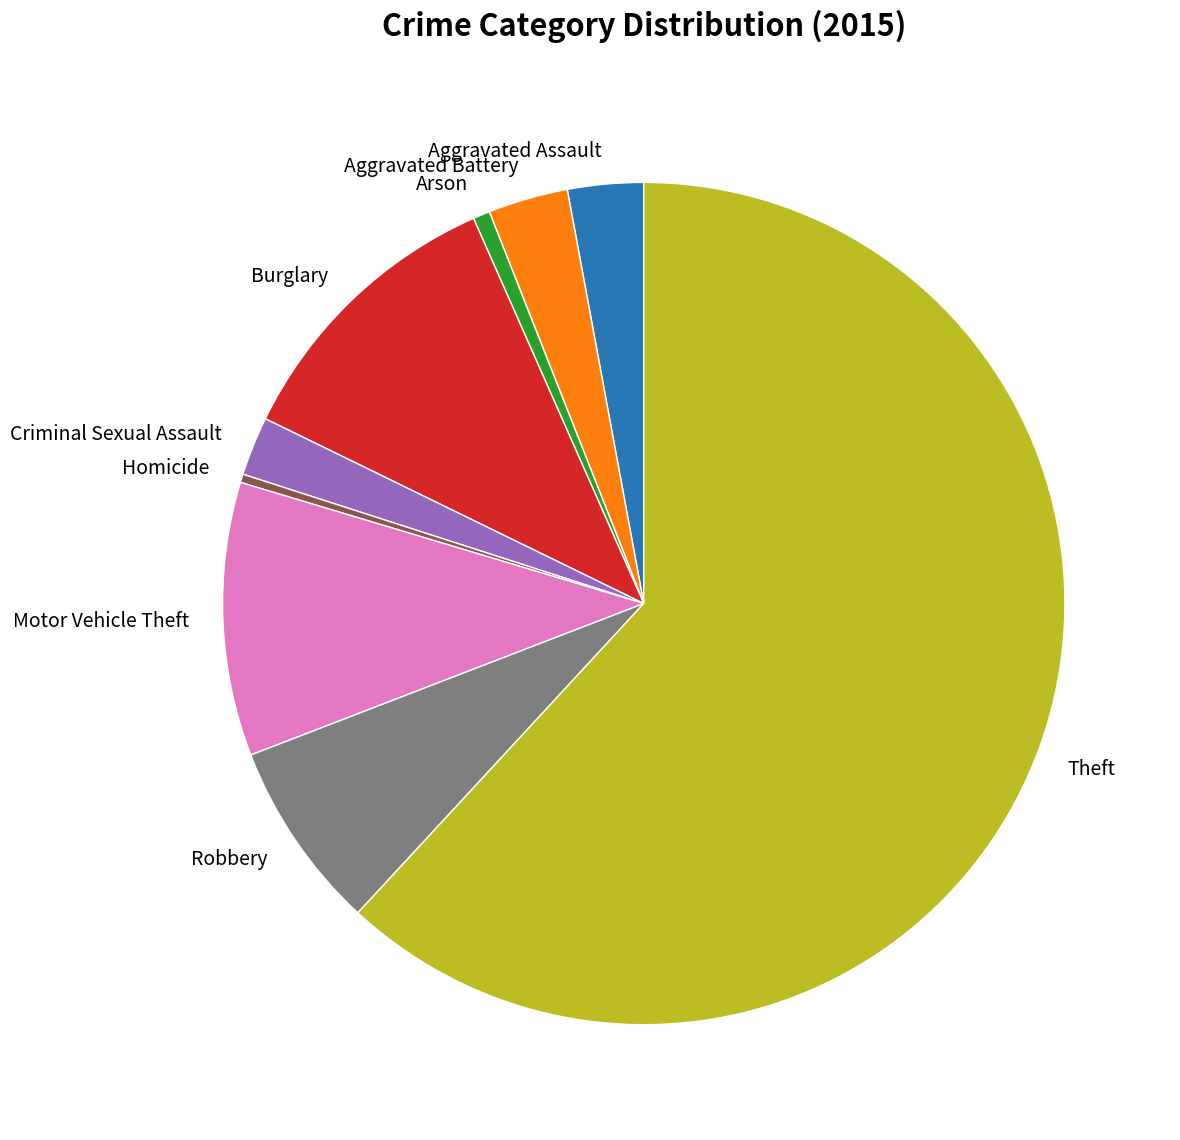

Which has a higher value, Robbery or Aggravated Battery?

Robbery